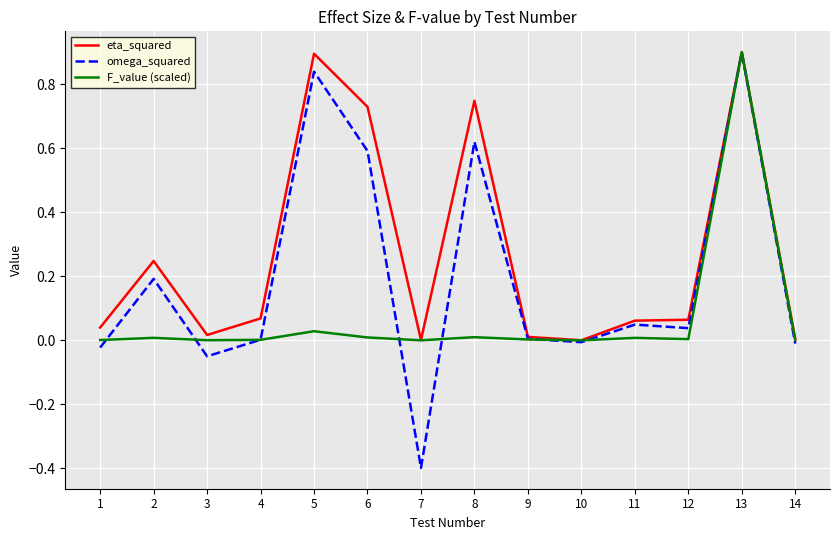

At 2, list the series in order from largest to smallest.

eta_squared, omega_squared, F_value (scaled)